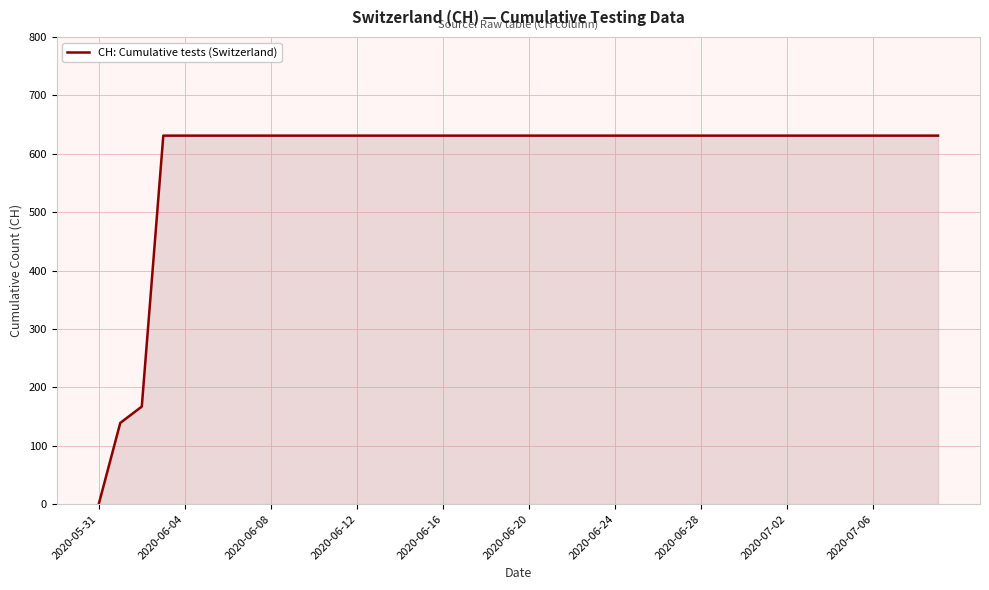

How many lines are shown in the chart?

1